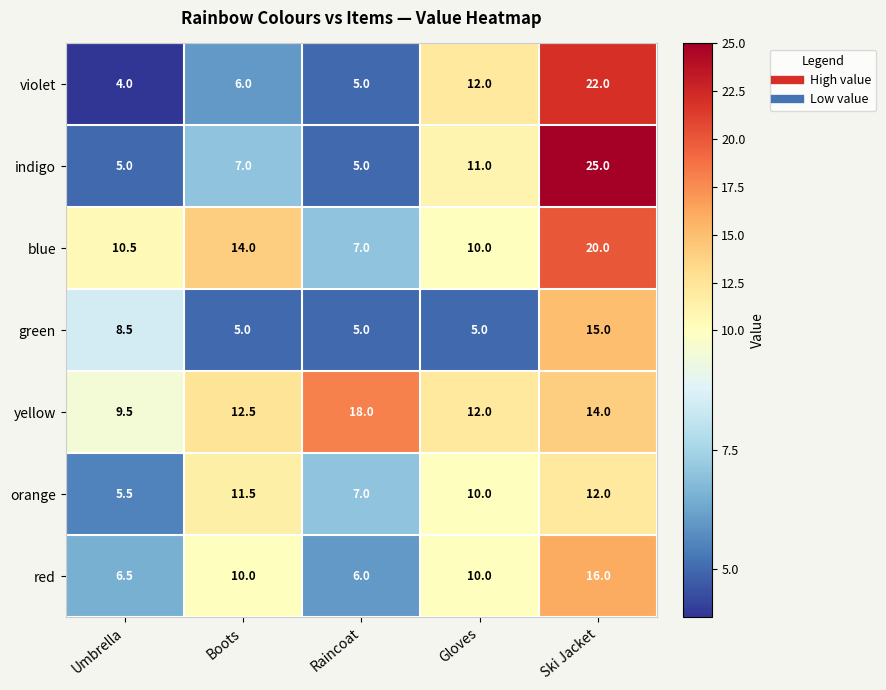

What is the sum of all orange values?

46.0